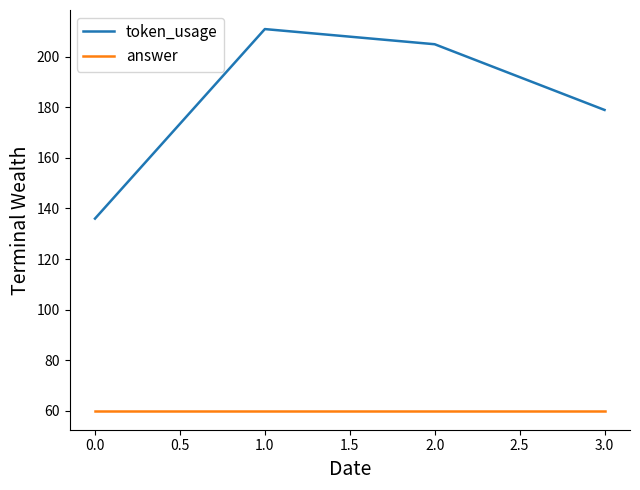

True or false: token_usage has a value of 136 at 0.0.

True